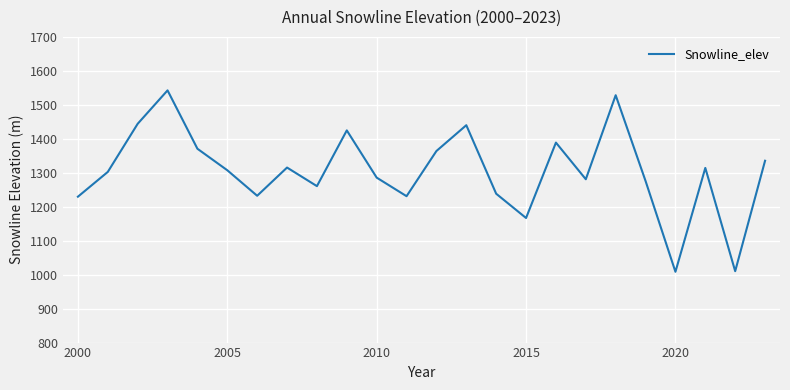

What is the difference between the maximum and minimum values?

534.1